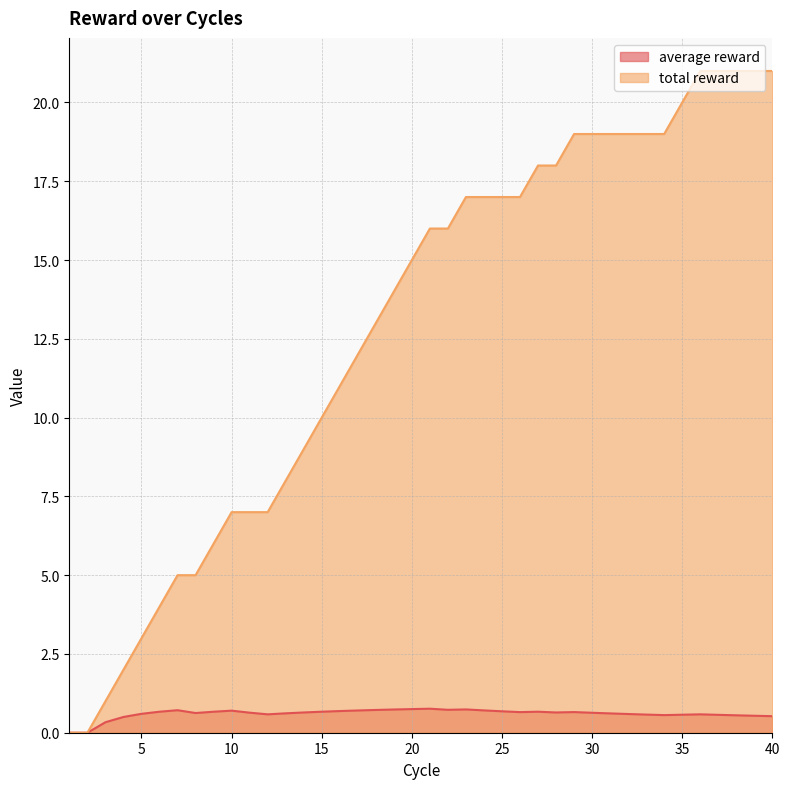

True or false: total reward and average reward intersect in this chart.

False